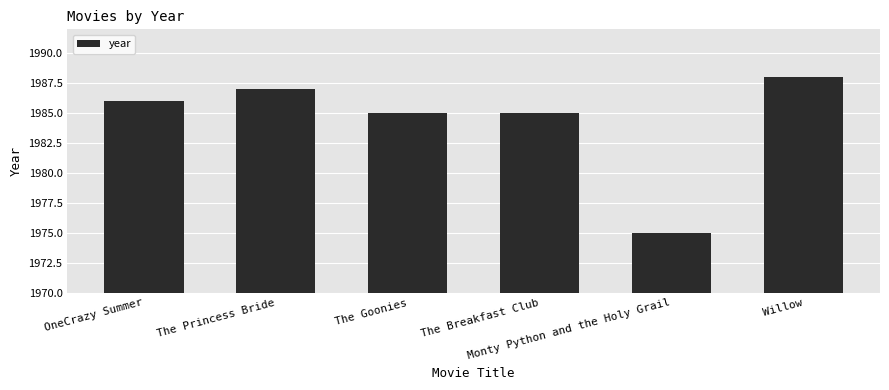

Reading right to left, extract all data points from this chart.

Willow=1988	Monty Python and the Holy Grail=1975	The Breakfast Club=1985	The Goonies=1985	The Princess Bride=1987	OneCrazy Summer=1986